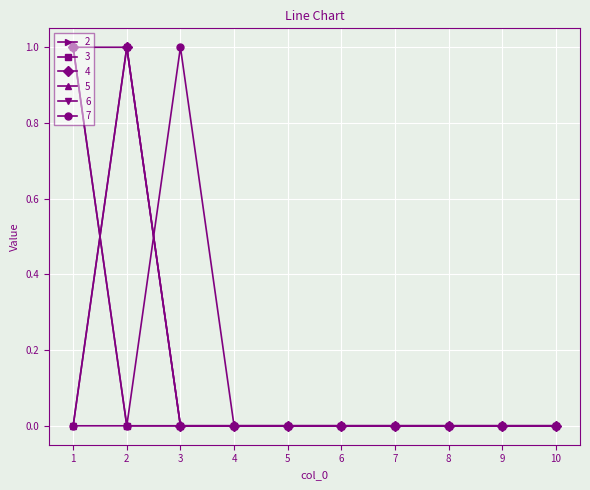

At how many categories does at least one series exceed 0?

3